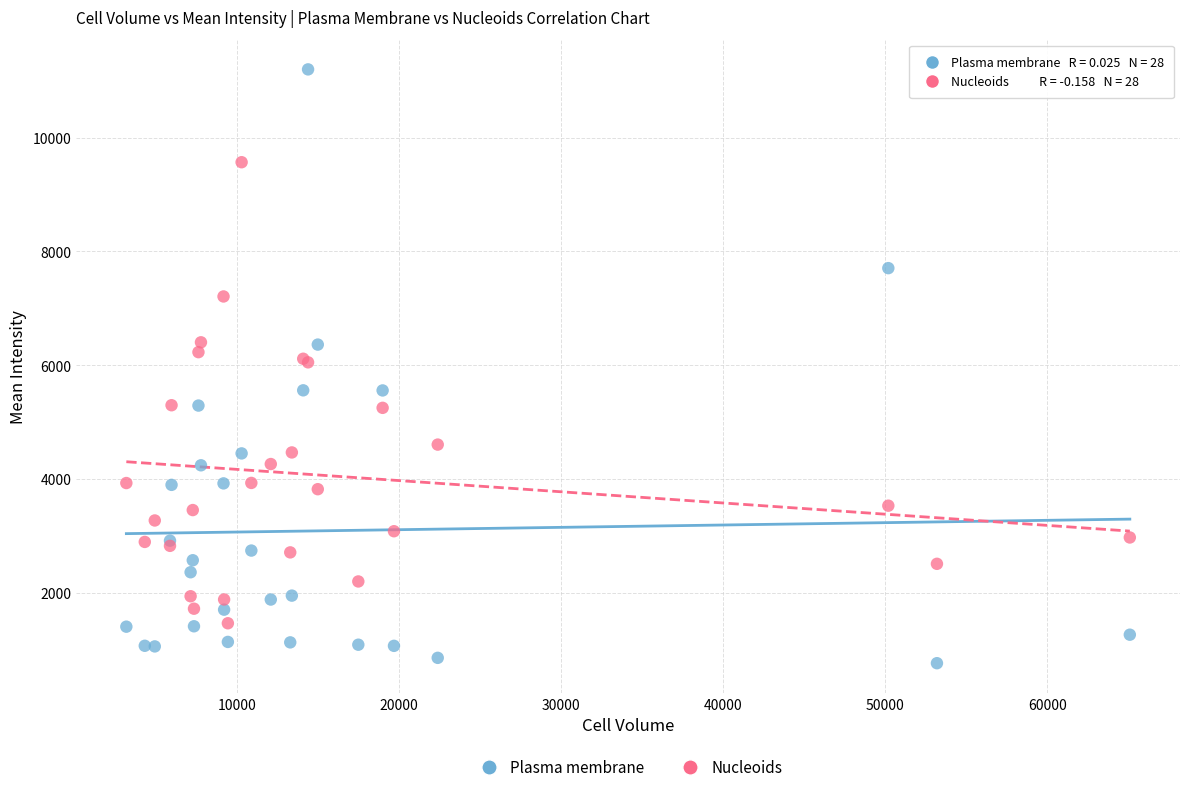

Which series contains the lowest Y value?

Plasma membrane